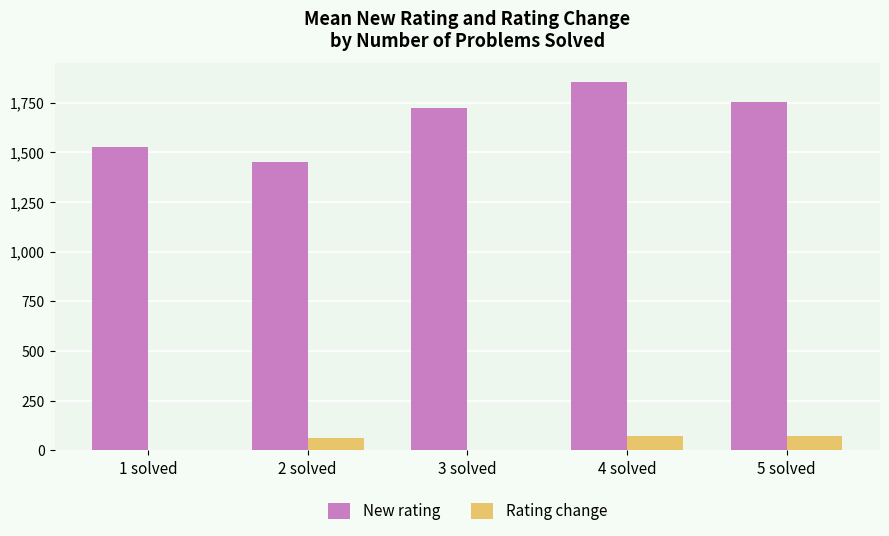

What is the average value of the New rating series?

1661.4